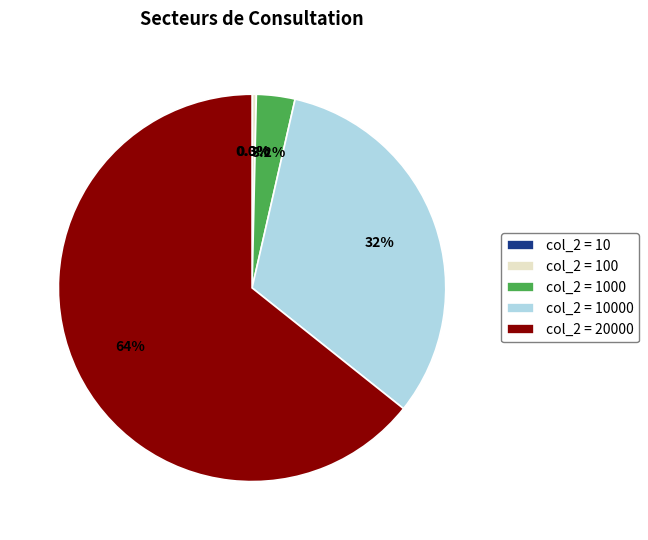

Which slice is the largest?

col_2 = 20000